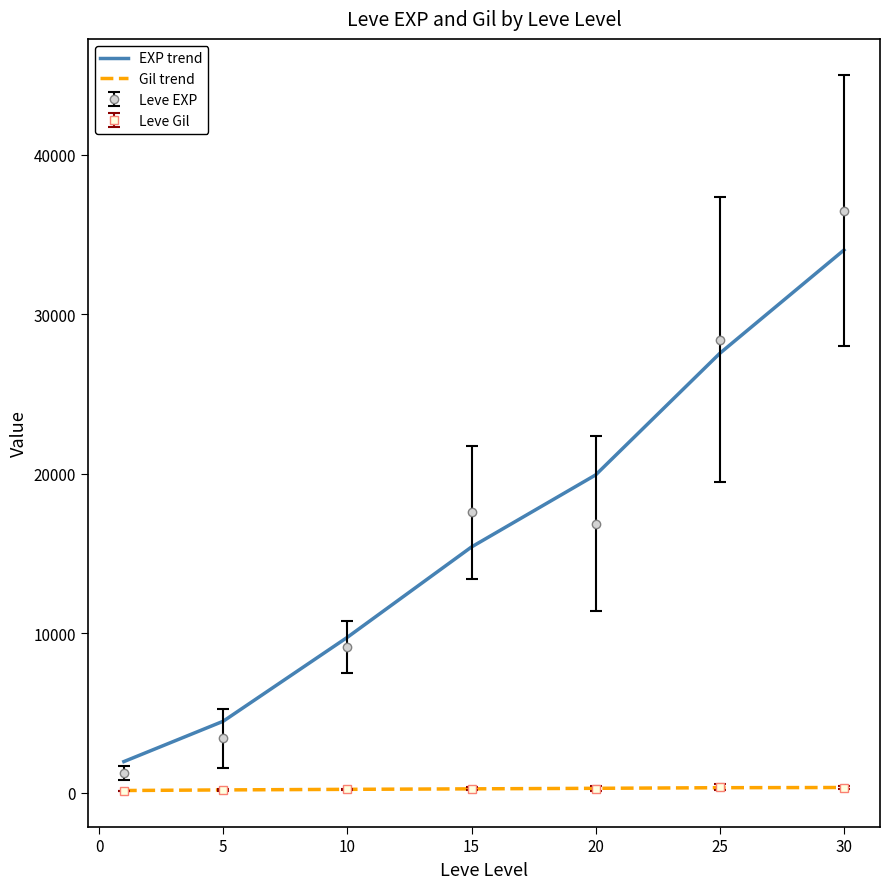

Which series has the widest spread of values?

Leve EXP